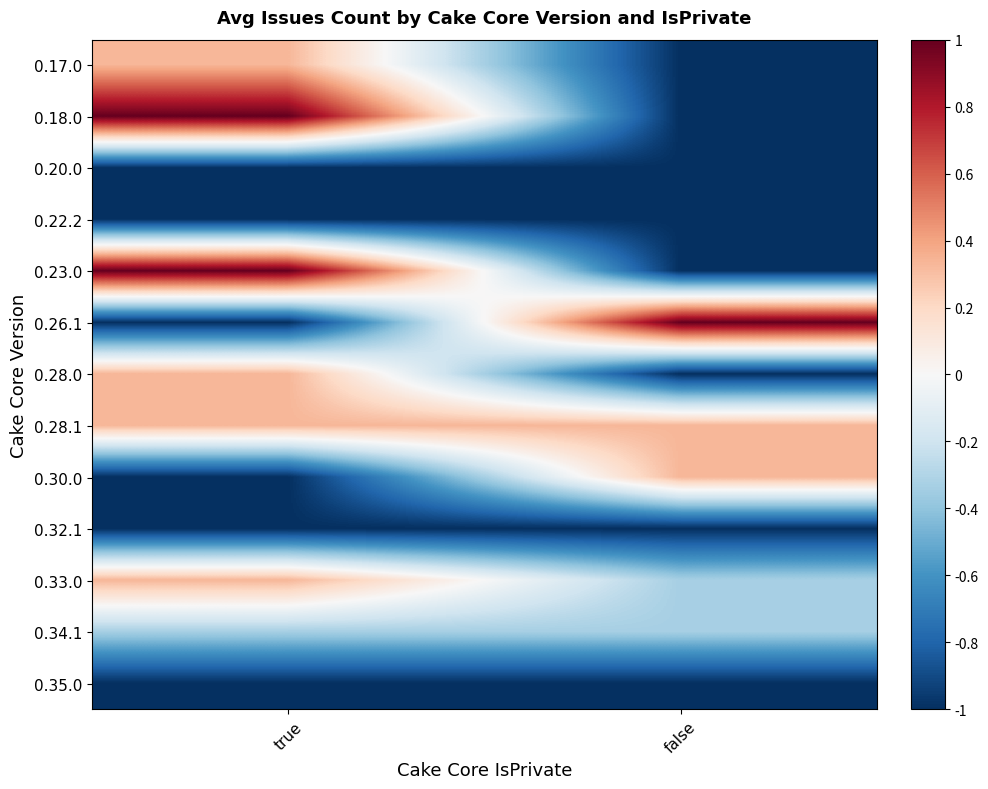

At which category is the sum across all series the highest?

true